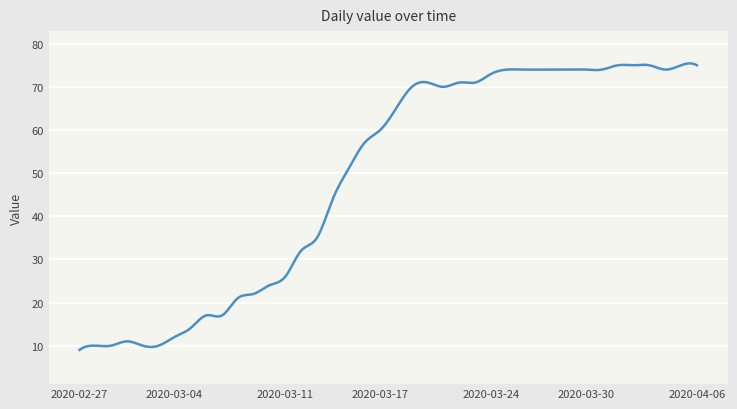

Does the chart have visible grid lines?

Yes